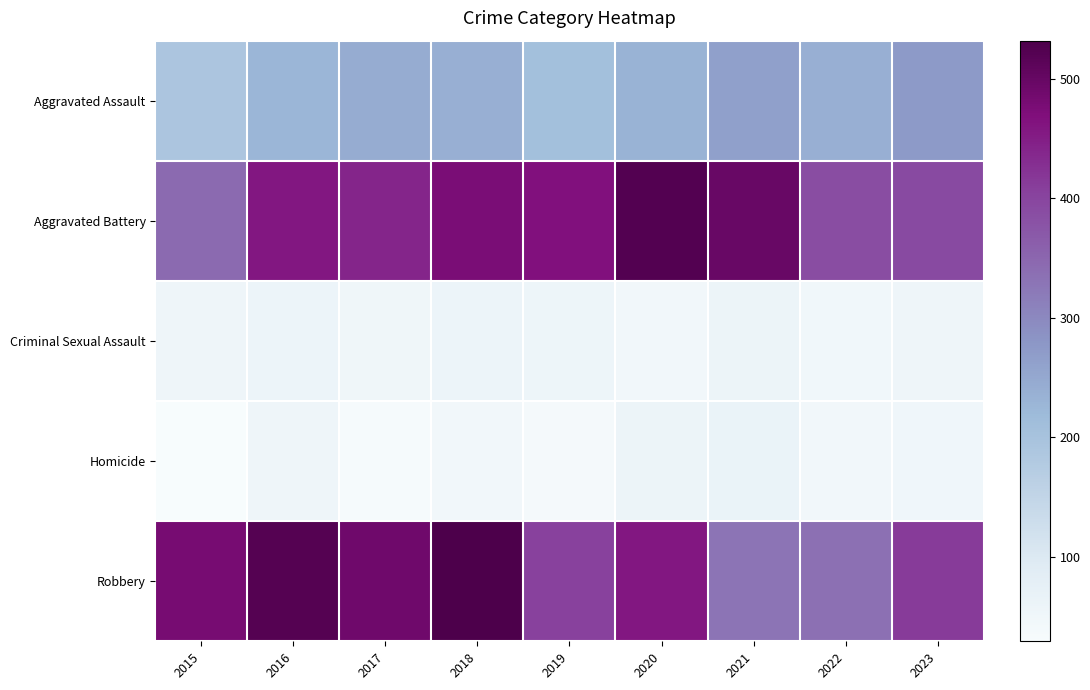

Count the number of categories in the chart.

9